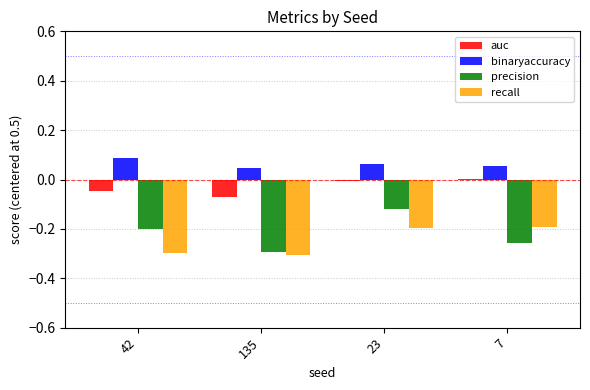

How many groups of bars are there?

4